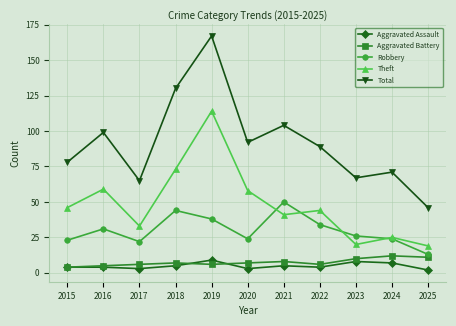

At how many categories does at least one series exceed 108?

2